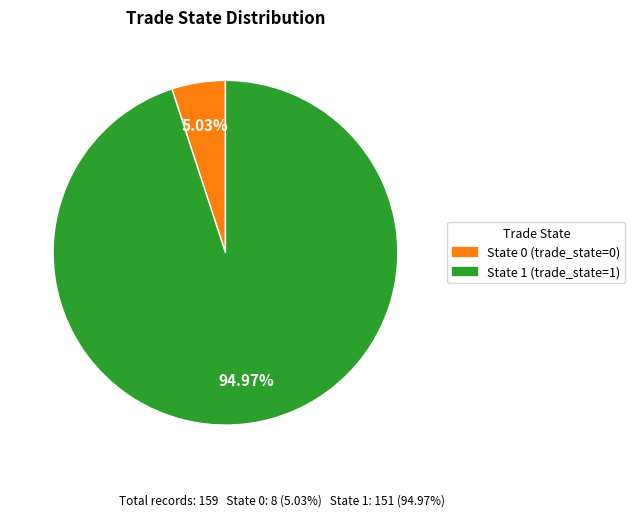

Does any single category account for the majority?

Yes